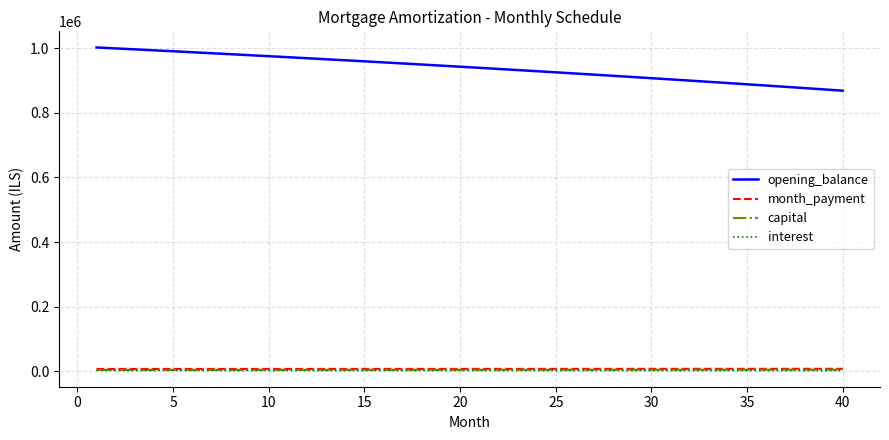

Which series has the widest spread of values?

opening_balance